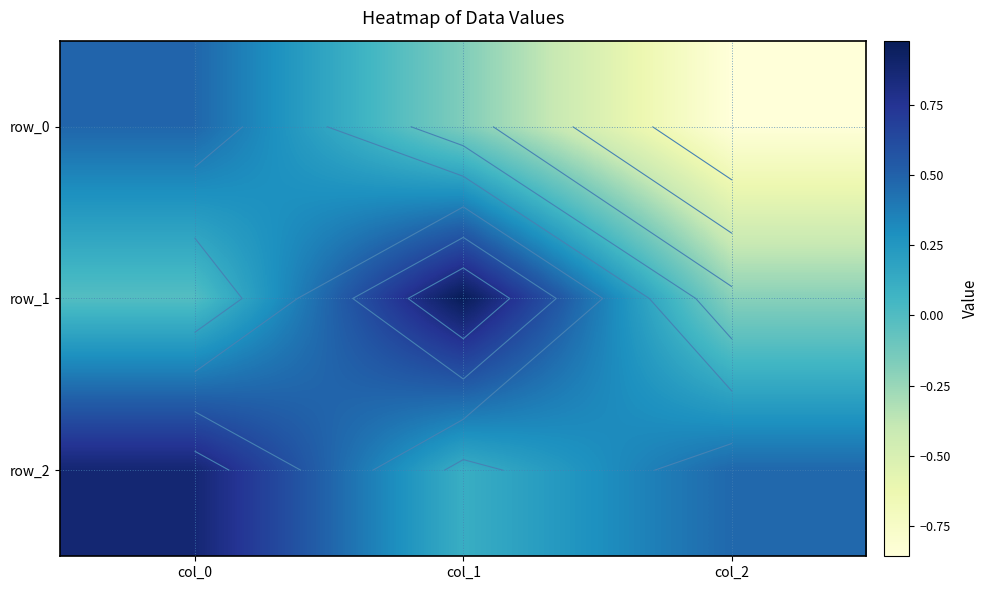

What is the average value of the row_0 series?

-0.2